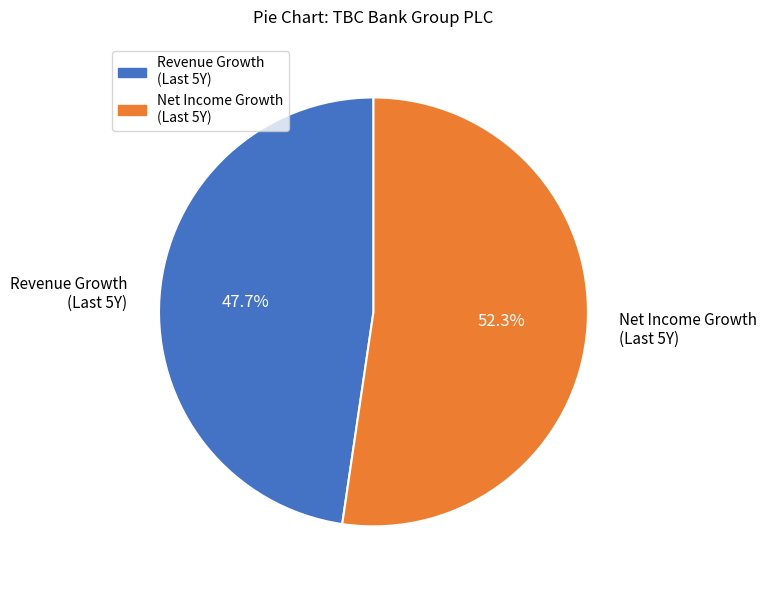

To the nearest percent, what is the average slice percentage?

50%